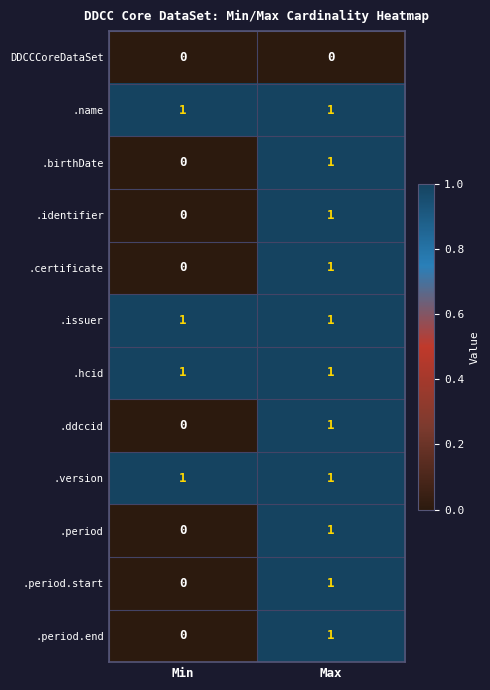

Which category has the lowest value in the .certificate series?

Min